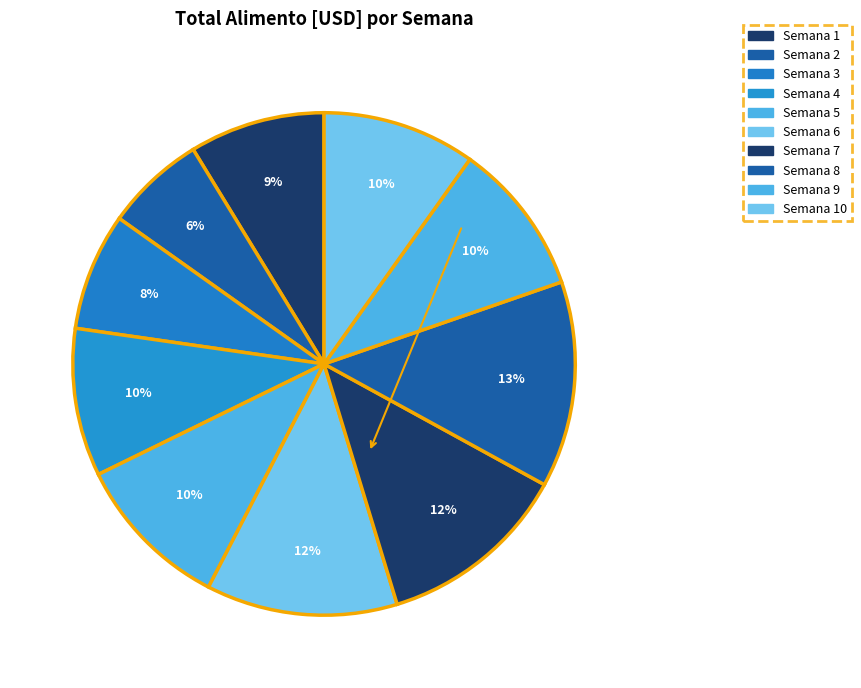

Is there a majority slice in this chart?

No